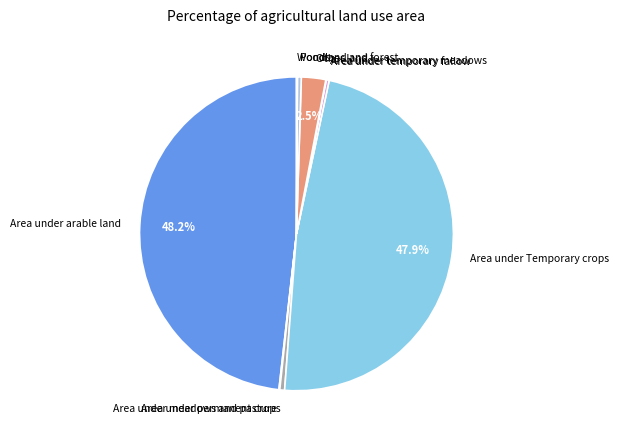

What is the ratio of the value at Area under temporary fallow to the value at Area under permanent crops?

0.6